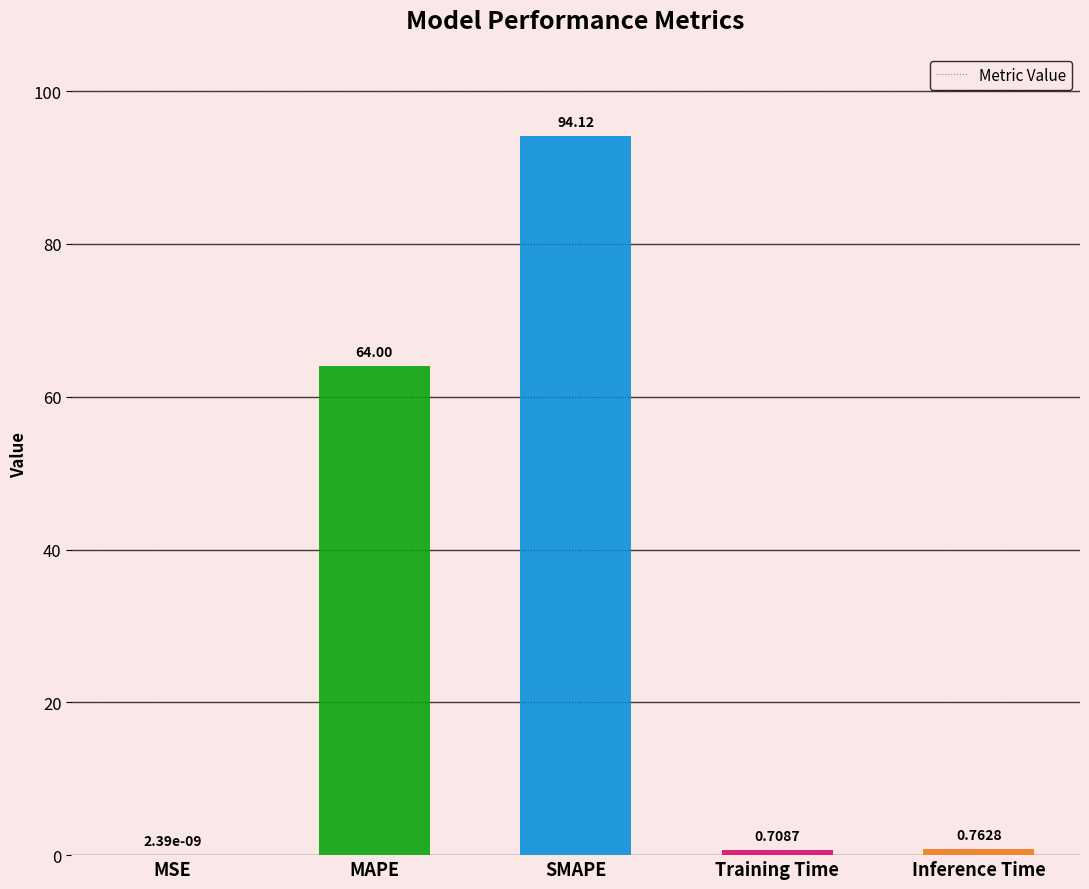

The value at SMAPE is 94.1. True or false?

True